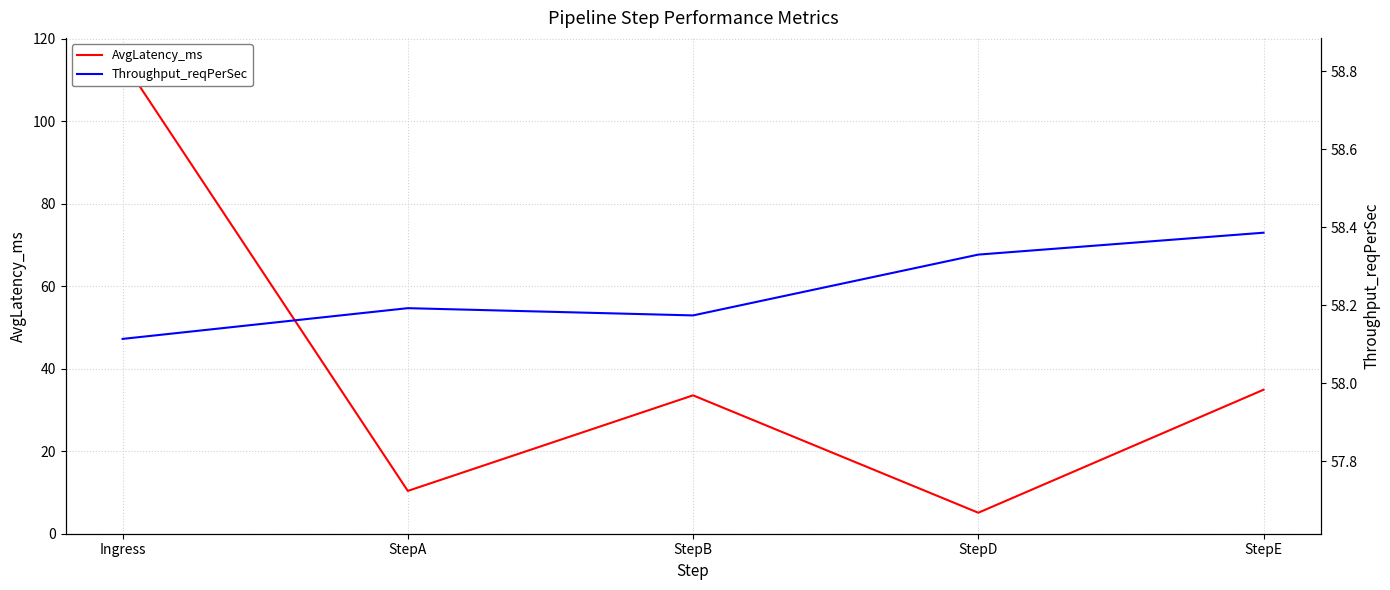

Reading left to right, extract all data points from this chart.

AvgLatency_ms: 114.7	10.4	33.5	5.1	34.9
Throughput_reqPerSec: 58.1	58.2	58.2	58.3	58.4